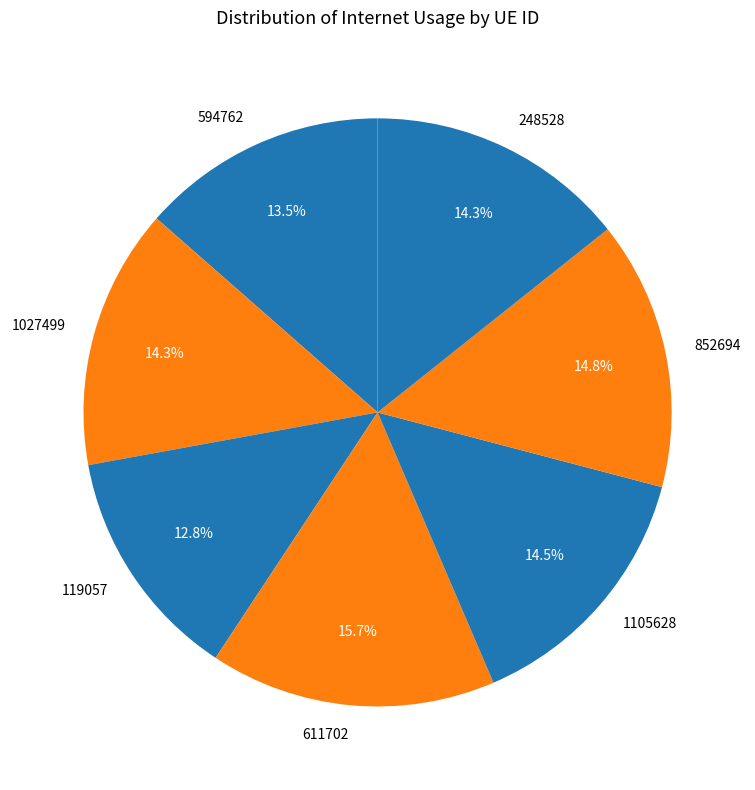

Which has a higher value, 611702 or 248528?

611702